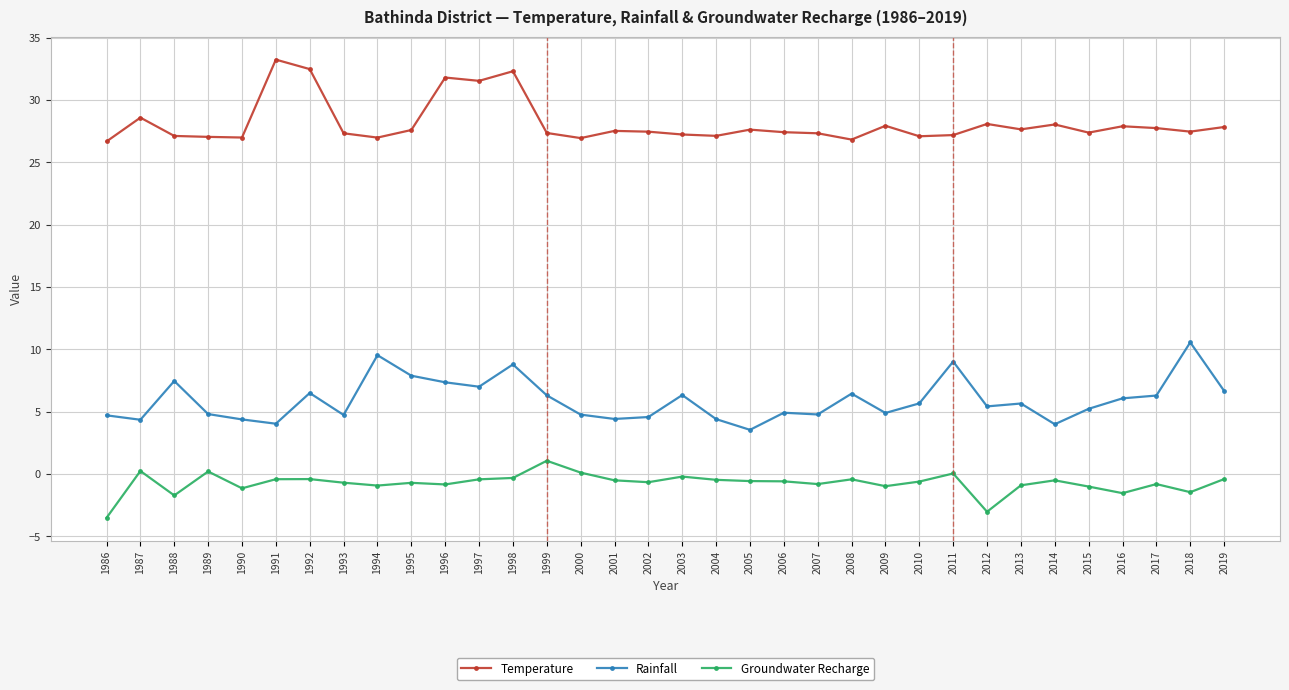

Is it true that Temperature equals 27.8 at 2019?

True